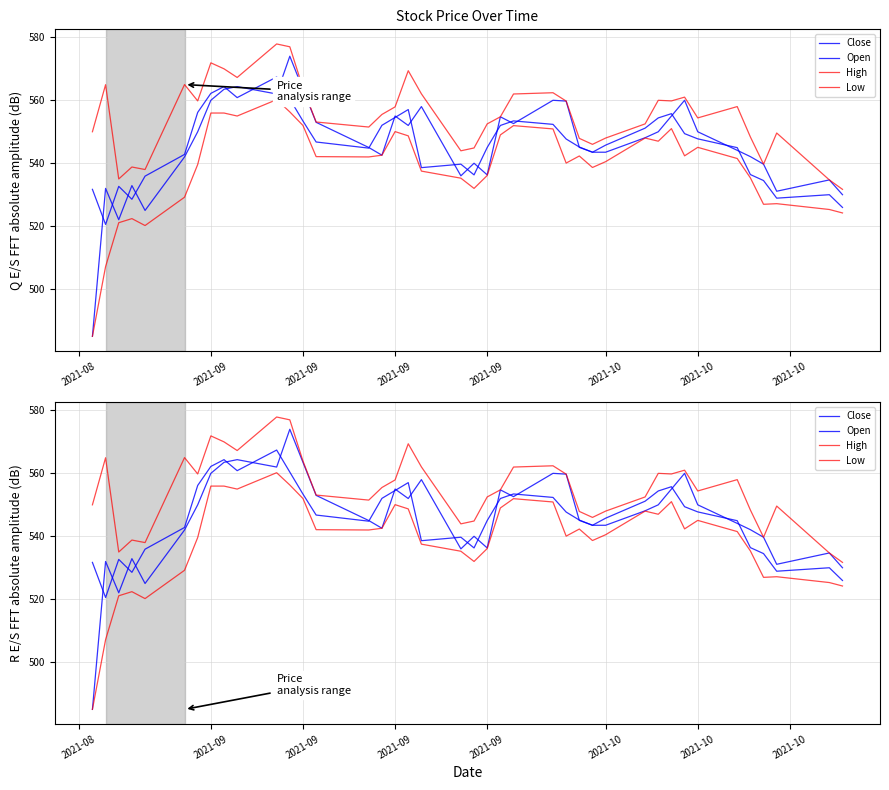

What is the value of the Low point at the 18th from the left?

548.7